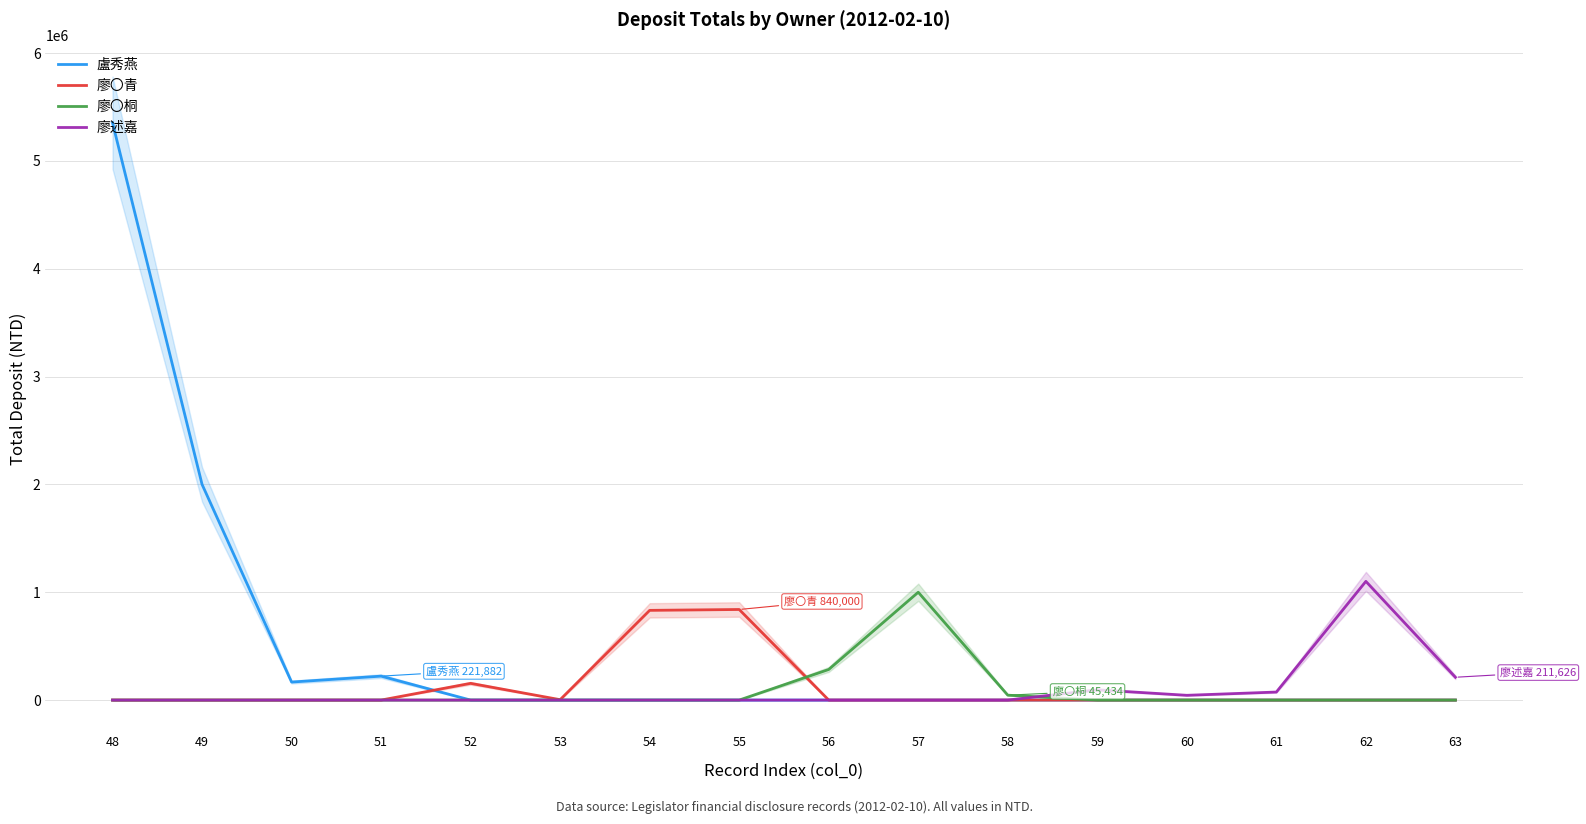

The 廖述嘉 series shows 211626 at 63. True or false?

True